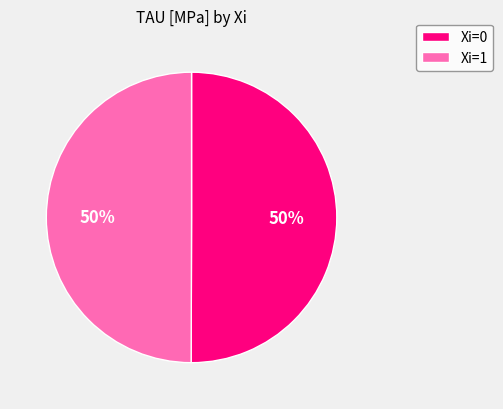

Is the sum of Xi=0 and Xi=1 greater than half?

Yes